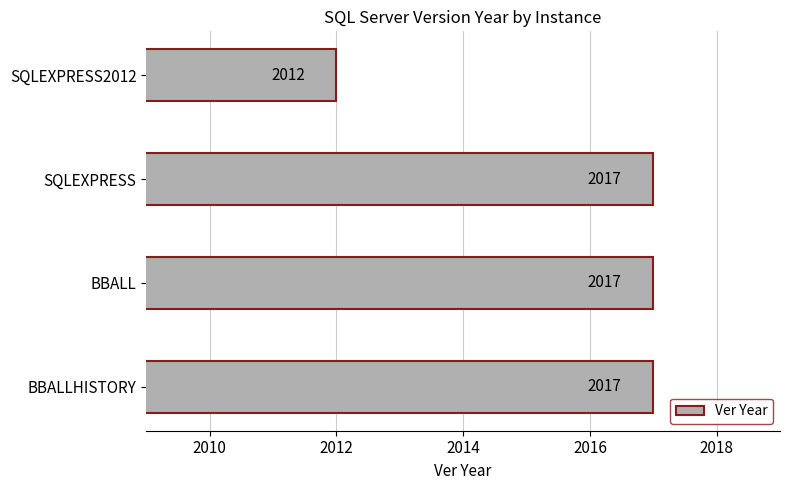

Approximately how many times larger is the value at SQLEXPRESS2012 compared to BBALLHISTORY?

1.0